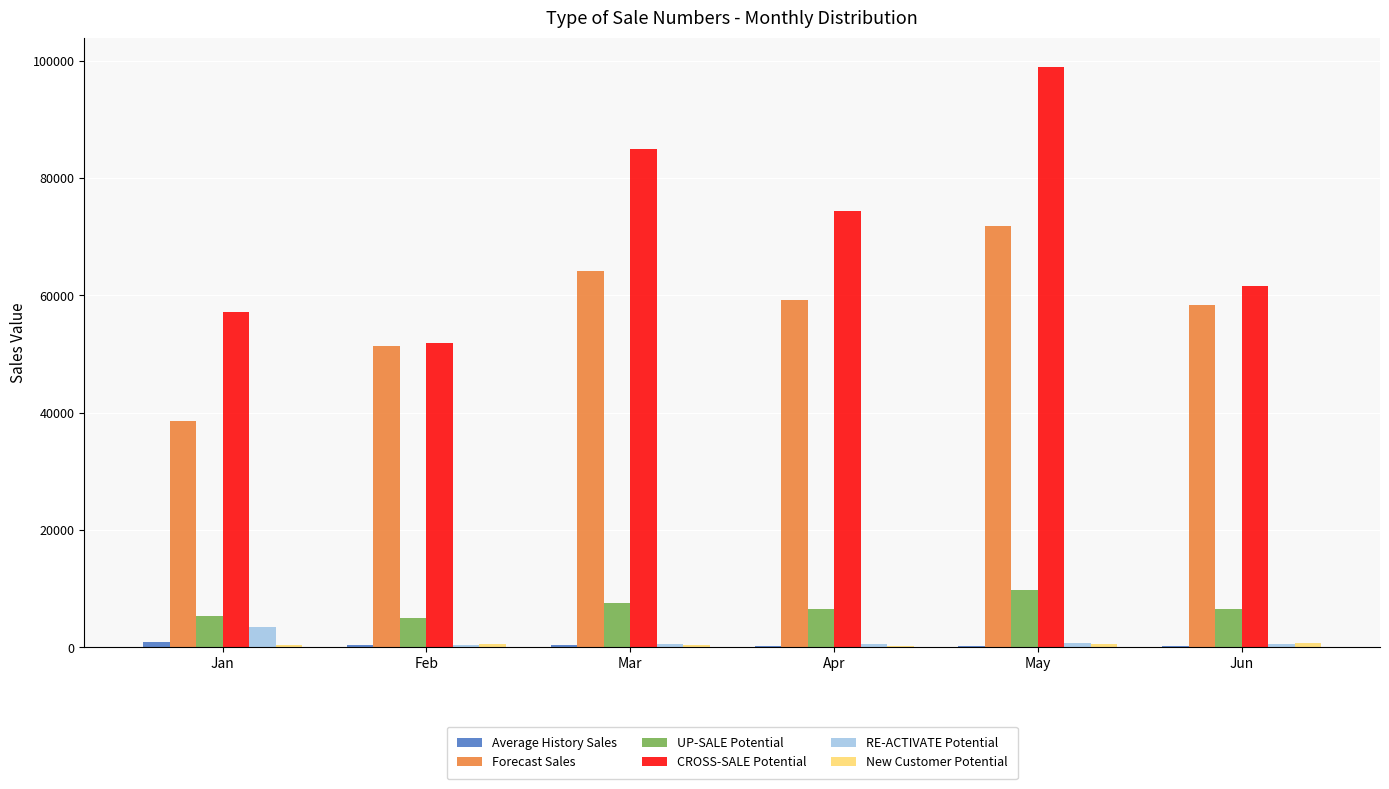

What is the highest value of the Forecast Sales series?

71898.8